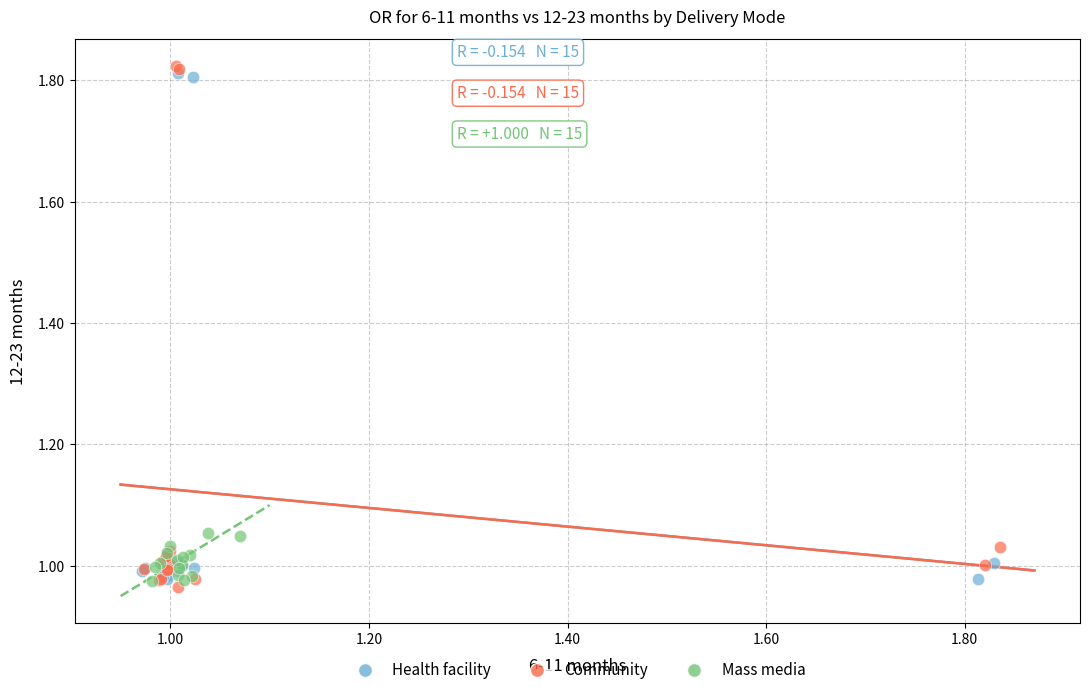

Which series contains the highest Y value?

Community